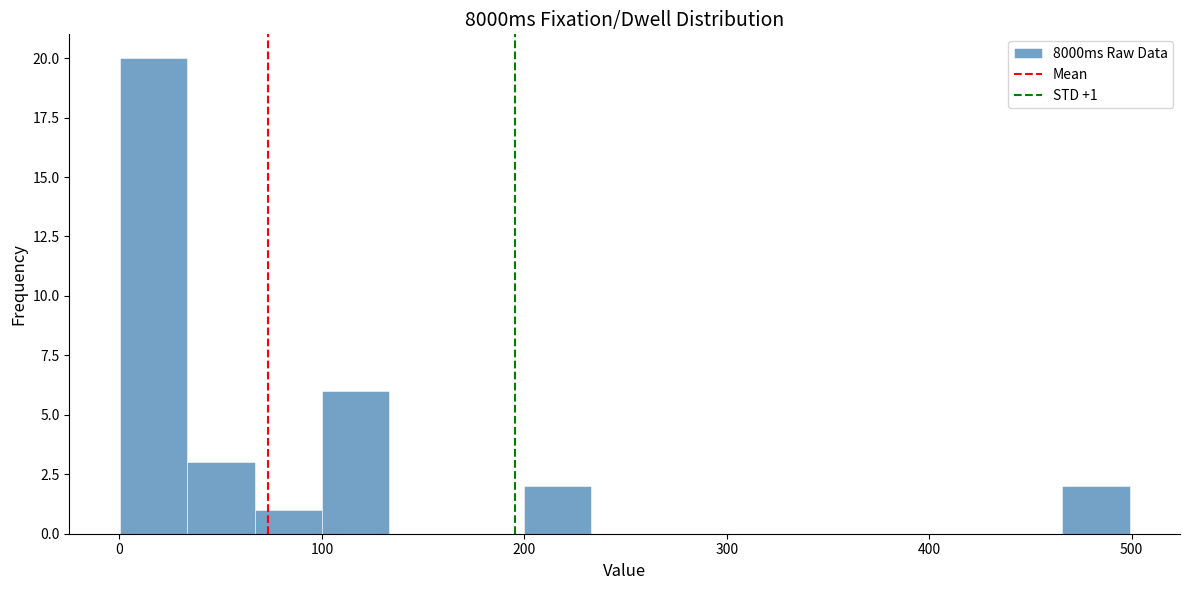

Read against the x-axis, roughly where is the centre of the tallest bar?

20